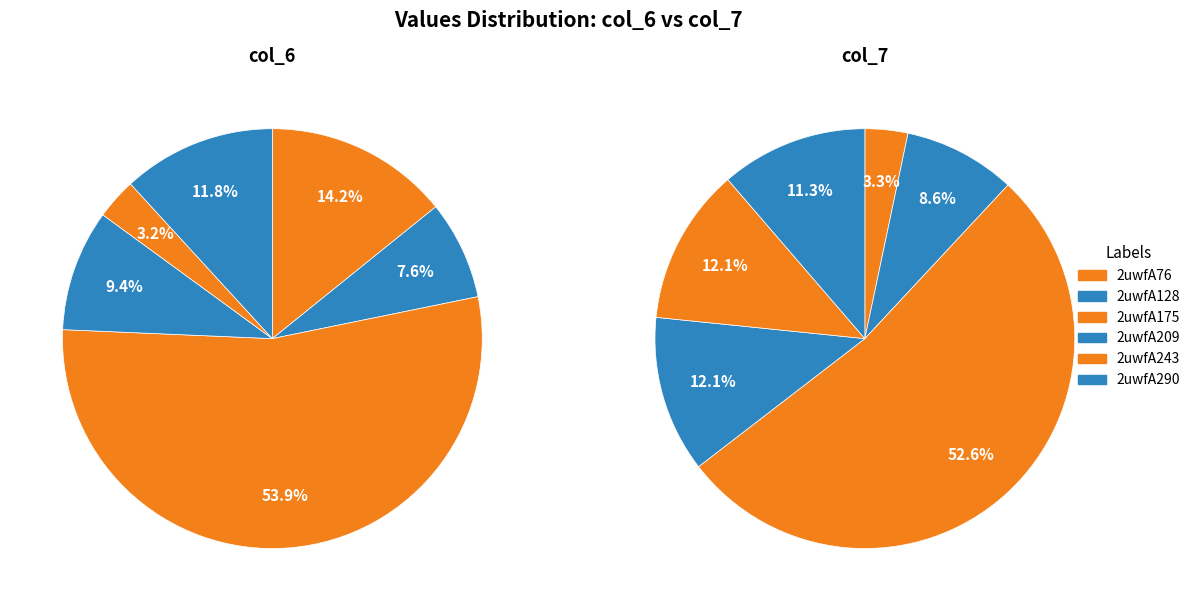

Which slice is the smallest?

2uwfA243